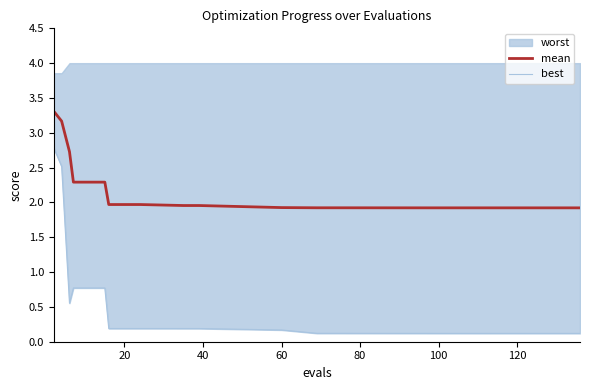

What is the maximum value for mean?

3.3